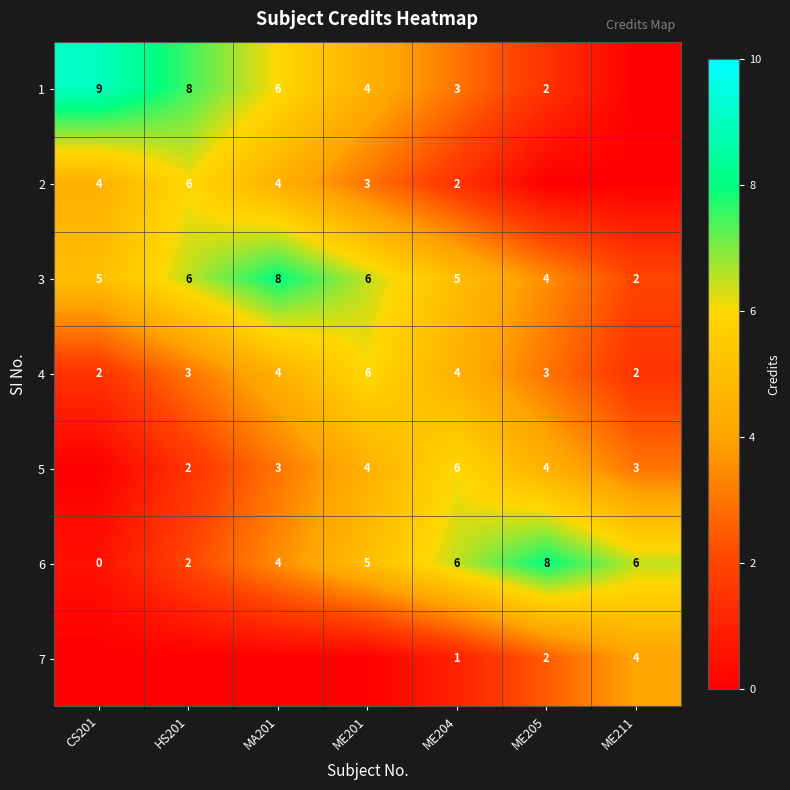

At which category is the sum across all series the highest?

MA201